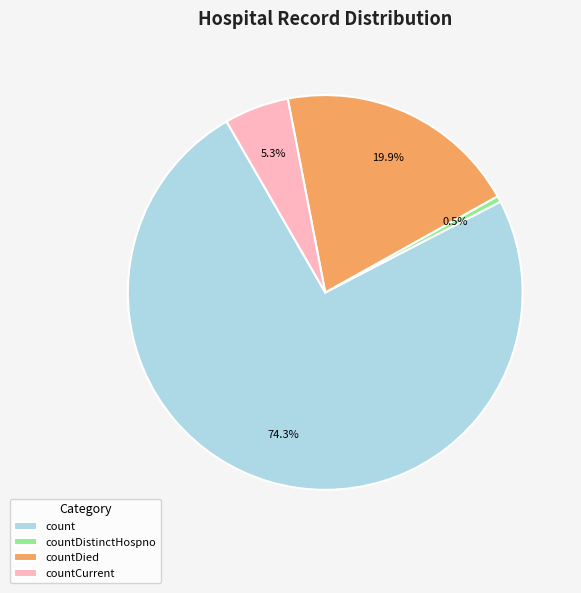

To the nearest percent, what portion does countDied represent?

20%